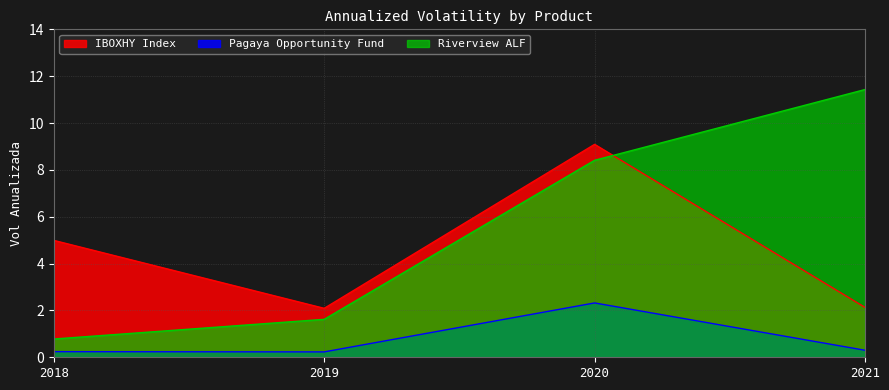

Which label corresponds to the smallest value in the chart?

2019